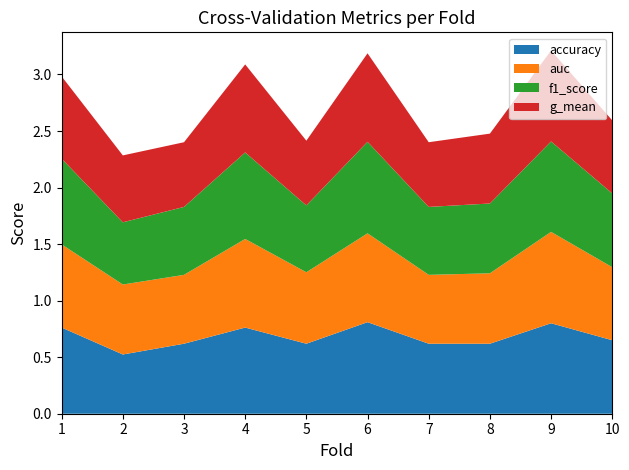

Reading left to right, transcribe all the data shown in this chart.

accuracy: 1=0.8	2=0.5	3=0.6	4=0.8	5=0.6	6=0.8	7=0.6	8=0.6	9=0.8	10=0.7
auc: 1=0.7	2=0.6	3=0.6	4=0.8	5=0.6	6=0.8	7=0.6	8=0.6	9=0.8	10=0.6
f1_score: 1=0.8	2=0.6	3=0.6	4=0.8	5=0.6	6=0.8	7=0.6	8=0.6	9=0.8	10=0.7
g_mean: 1=0.7	2=0.6	3=0.6	4=0.8	5=0.6	6=0.8	7=0.6	8=0.6	9=0.8	10=0.6